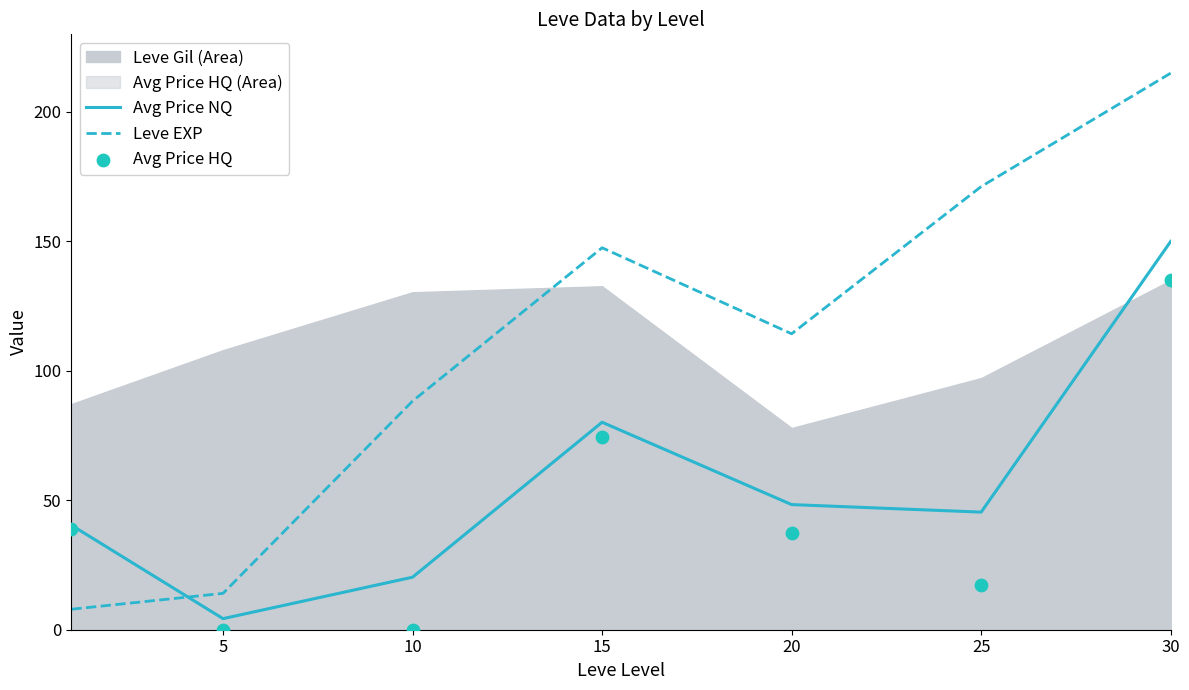

Which series contains the highest Y value?

Leve EXP